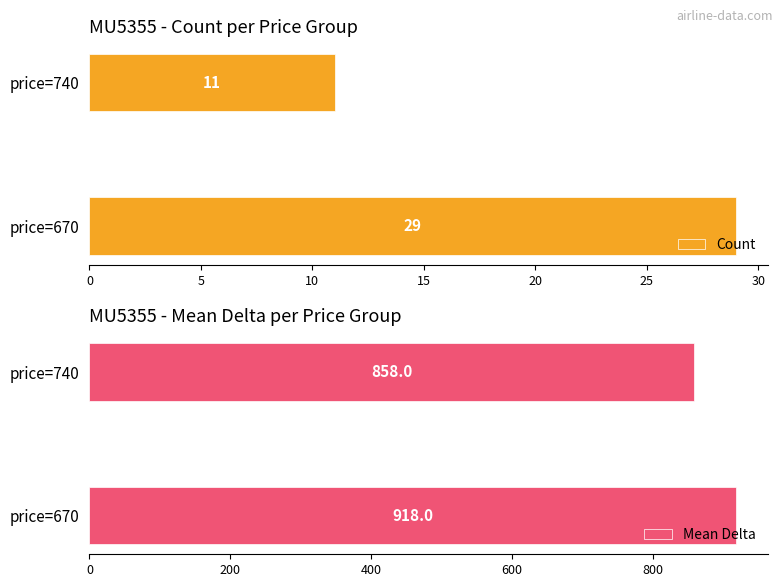

What is the average value of the Count series?

20